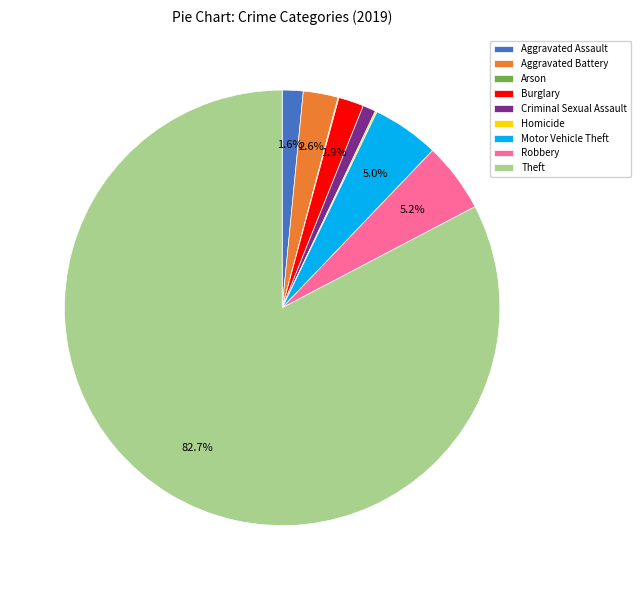

Is the sum of Motor Vehicle Theft and Burglary greater than half?

No